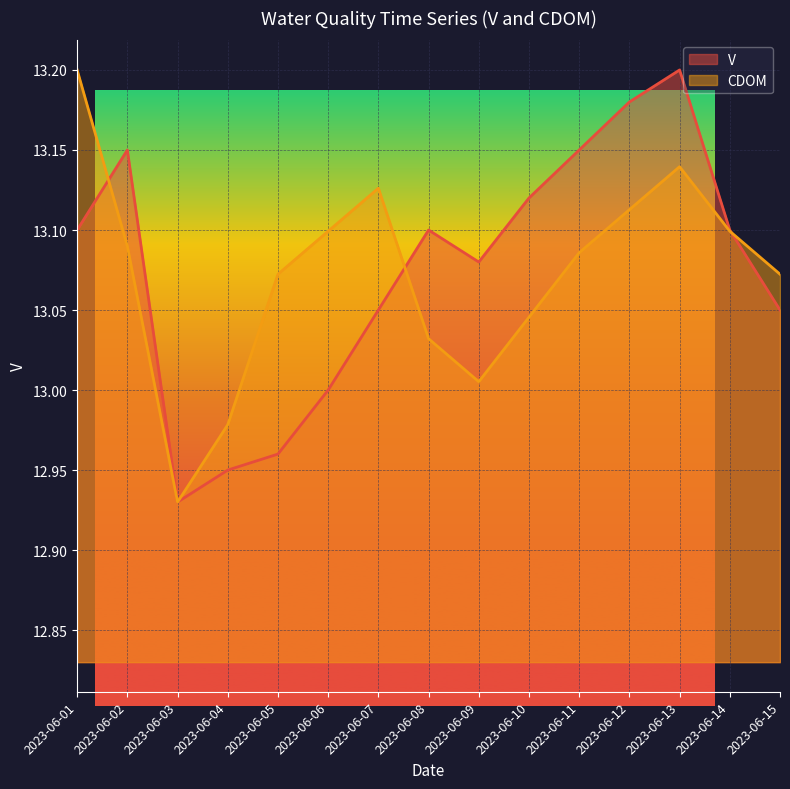

At how many categories does at least one series exceed 13?

13